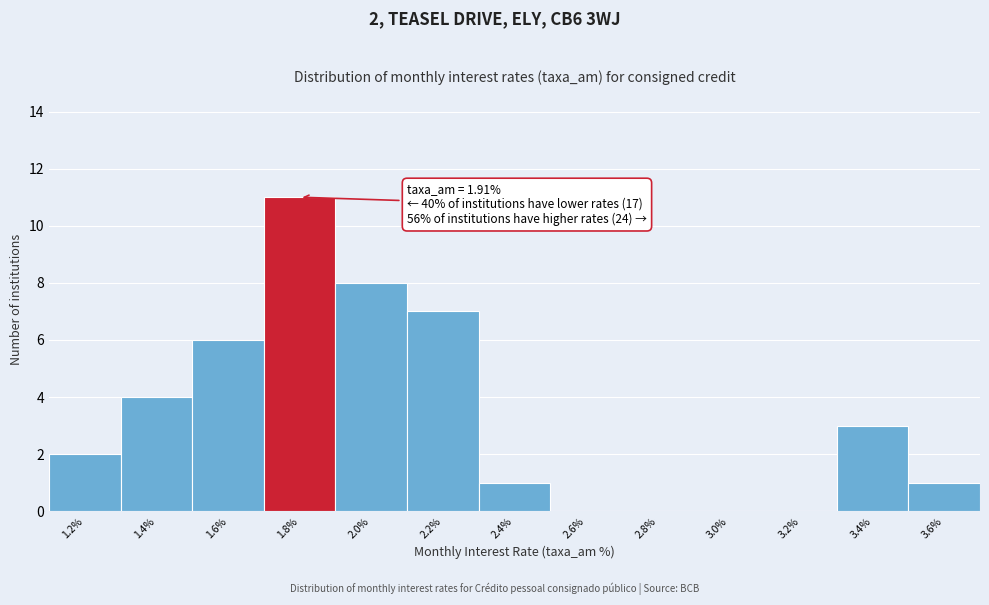

Reading left to right, extract all data points from this chart.

1.2%=2	1.4%=4	1.6%=6	1.8%=11	2.0%=8	2.2%=7	2.4%=1	2.6%=0	2.8%=0	3.0%=0	3.2%=0	3.4%=3	3.6%=1